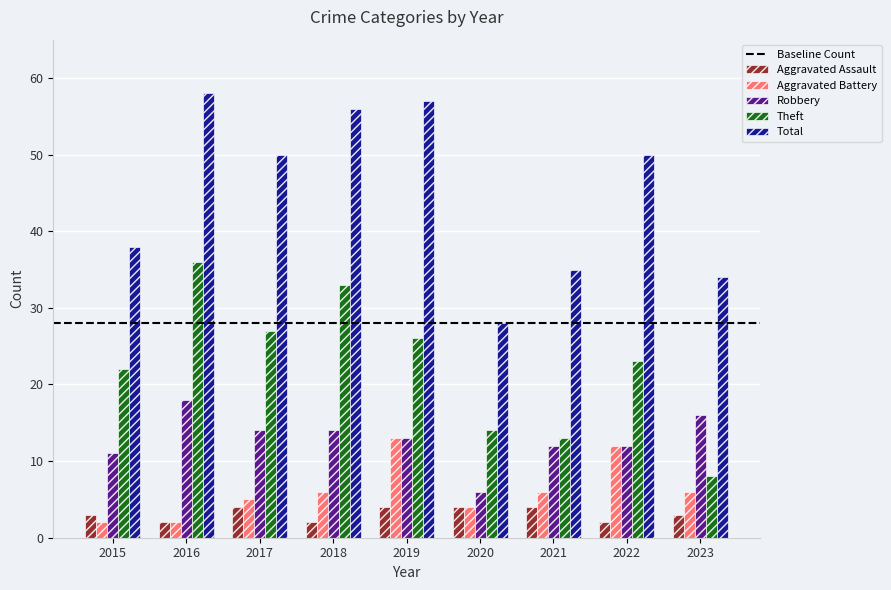

Is it true that Total equals 50 at 2017?

True